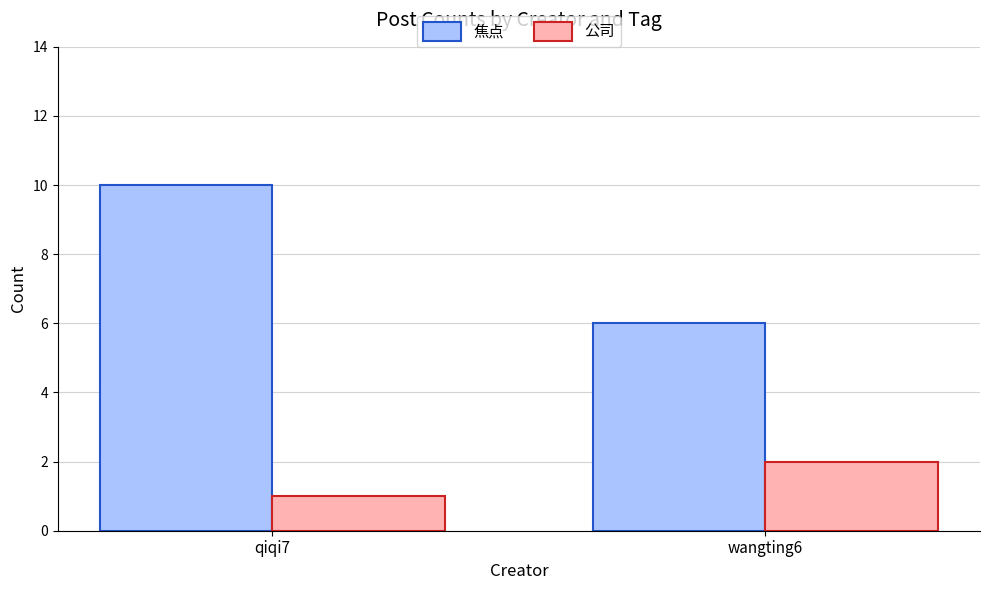

How many categories are shown in the chart?

2